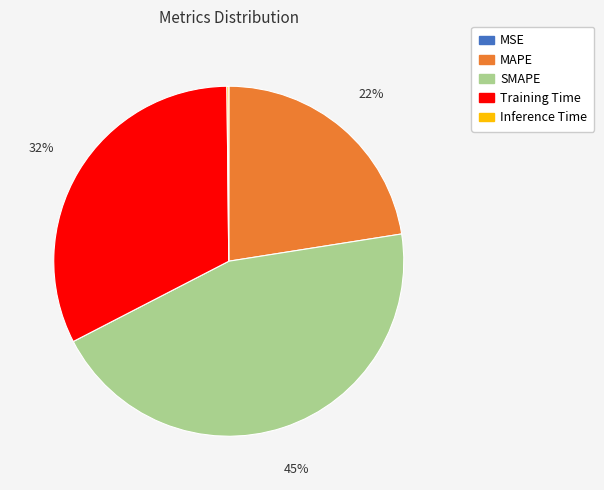

Is it true that SMAPE is 45% of the pie?

True